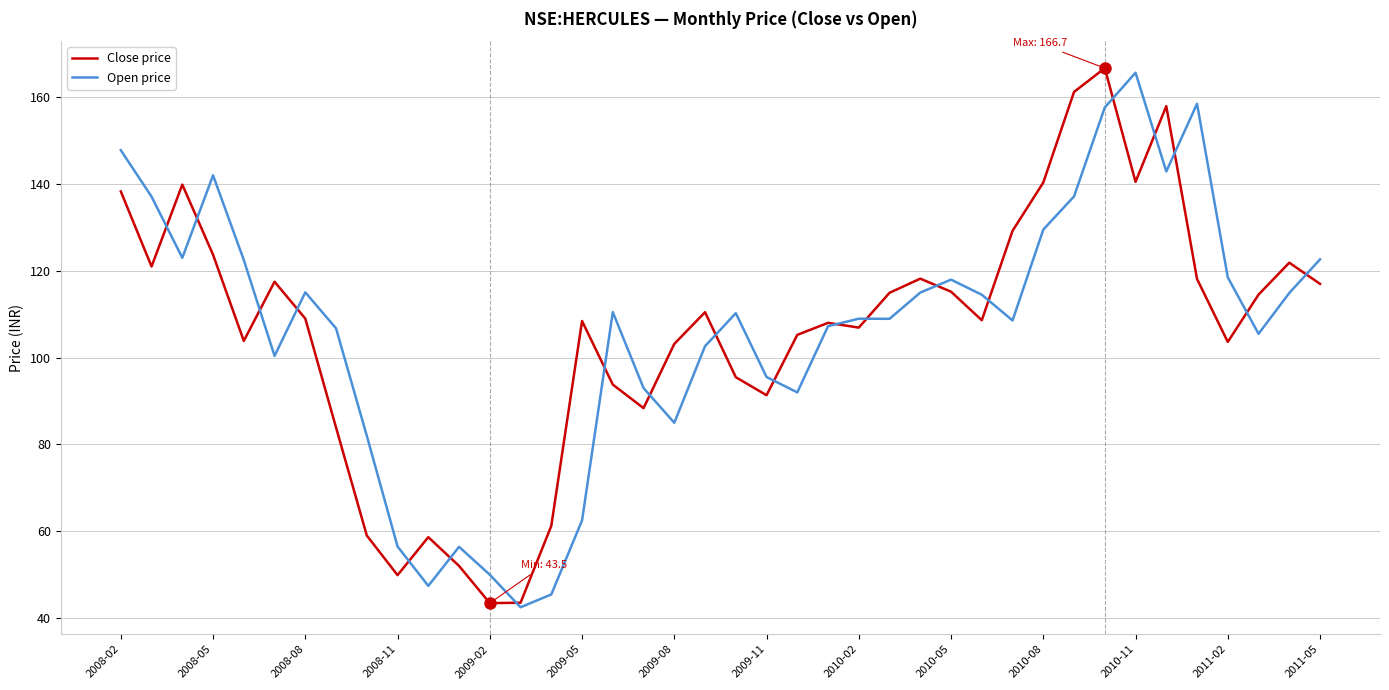

Which series has the widest spread of values?

Close price